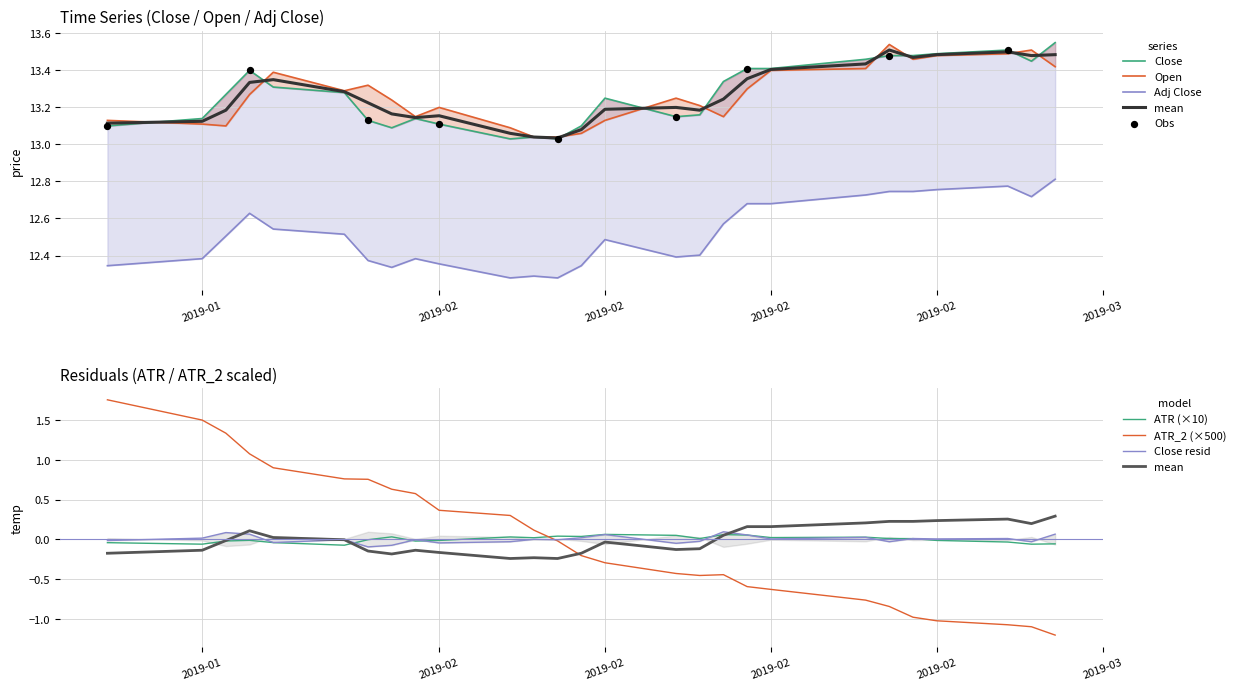

What is the total value across all series at Adj_Close?

40.2